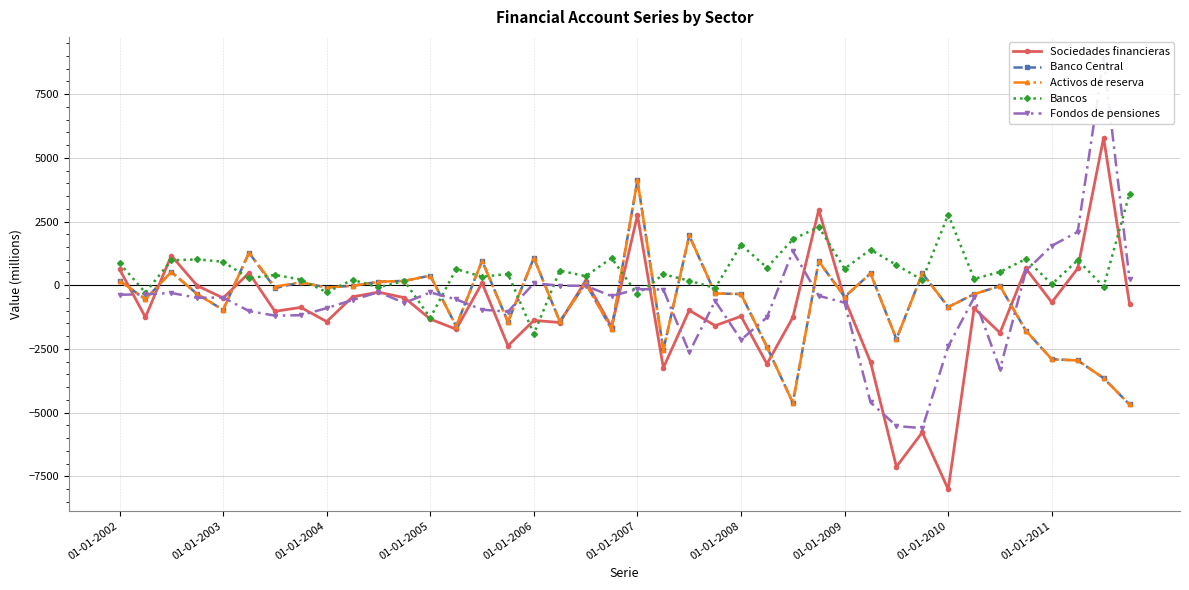

True or false: Activos de reserva has more than 0 points higher than both neighbors.

True